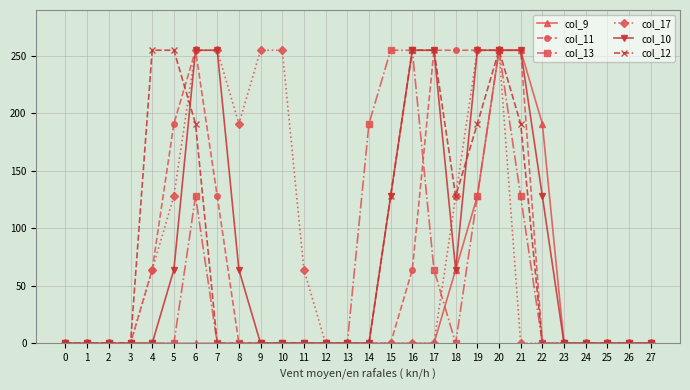

What is the difference between the col_12 values at 16 and 15?

127